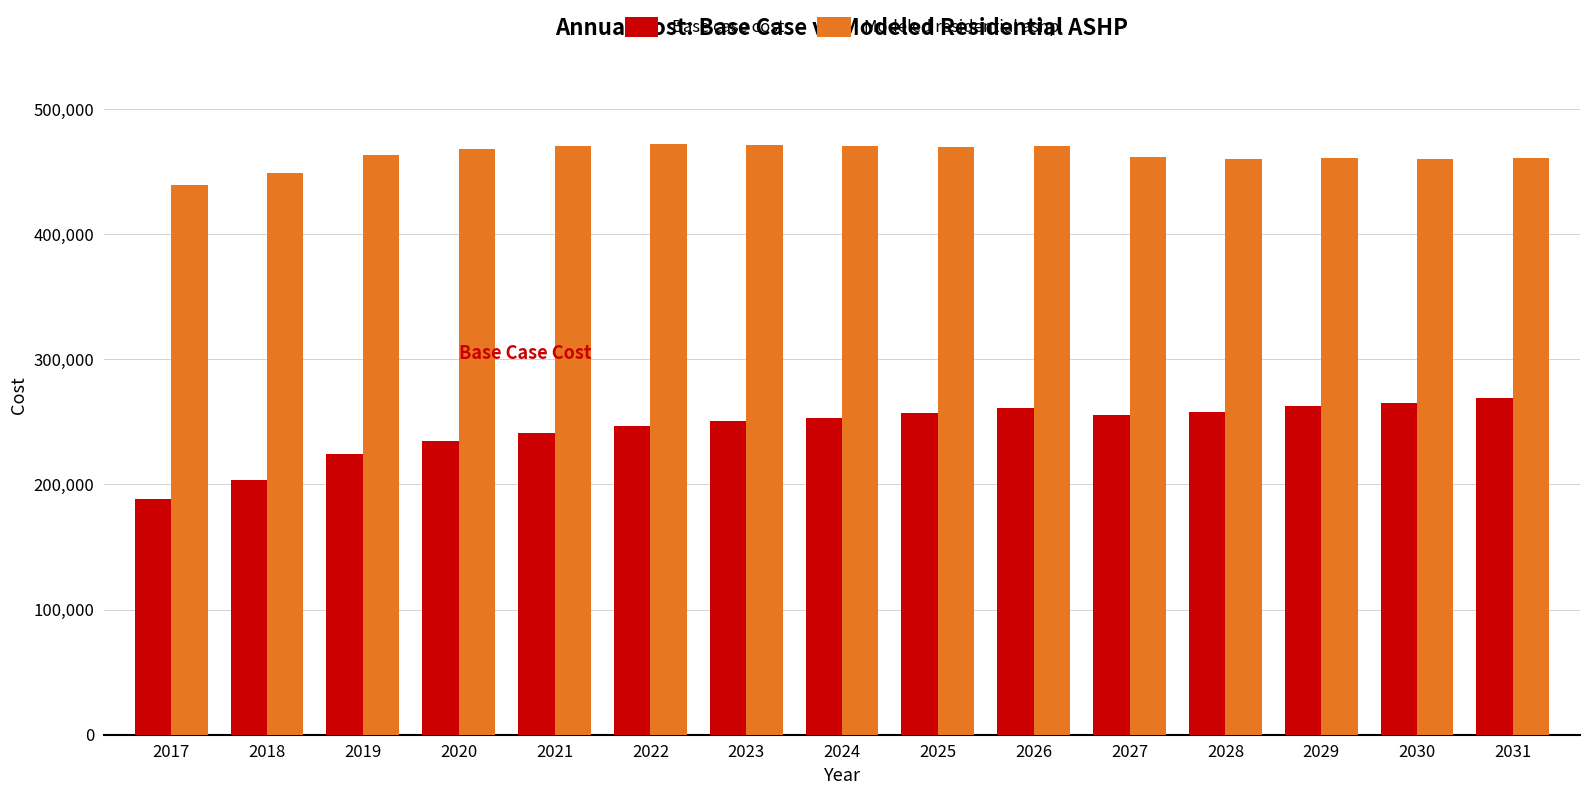

Rank the series by their average value, from lowest to highest.

Base case cost, Modeled residential ashp